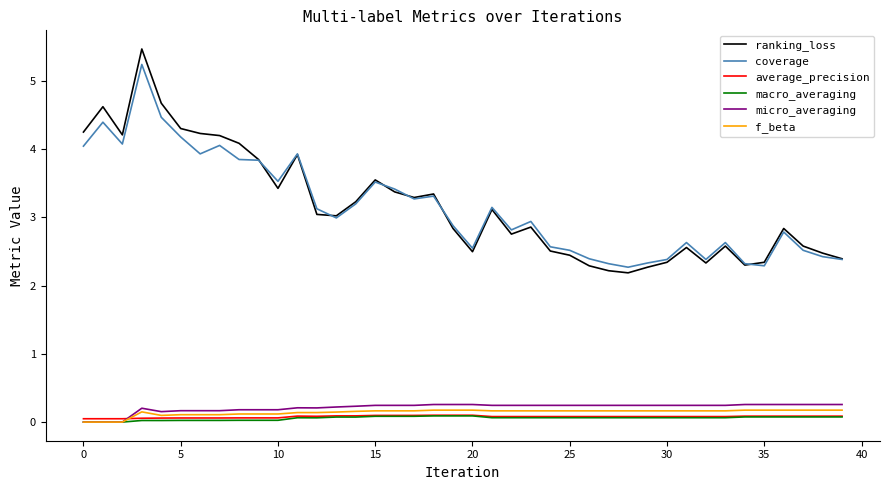

What is the greatest value displayed?

5.5